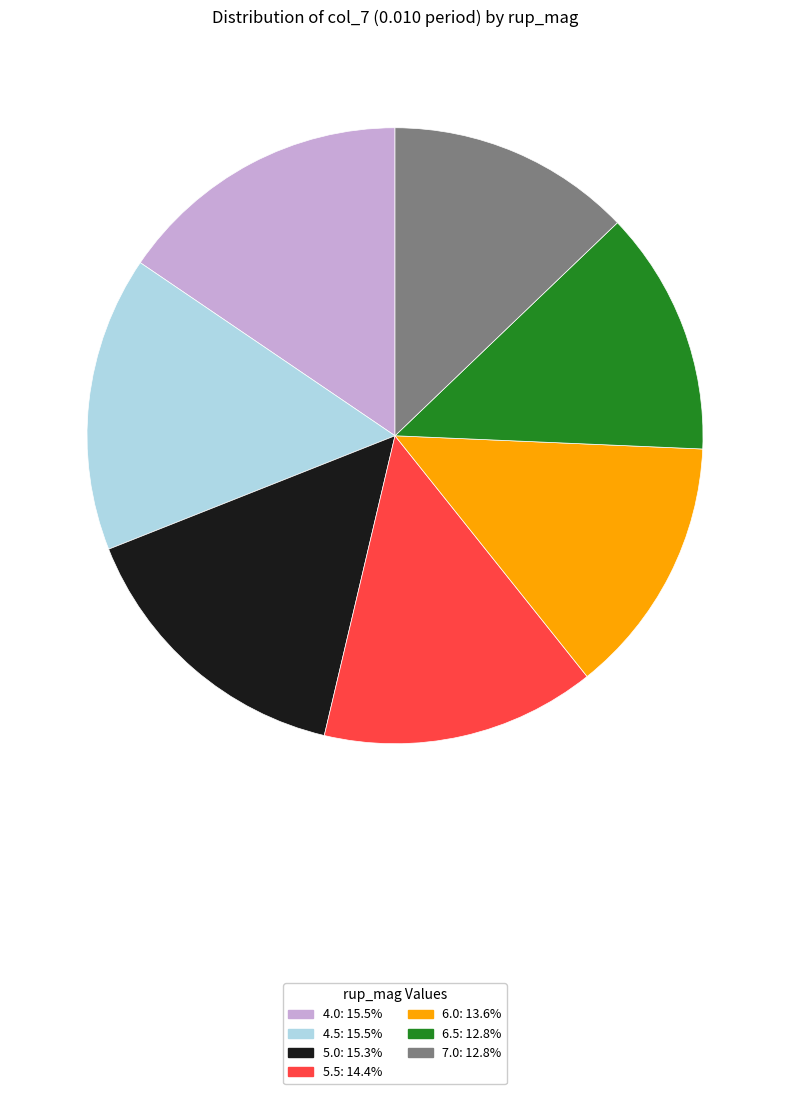

Is the sum of 6.0 and 5.5 greater than half?

No